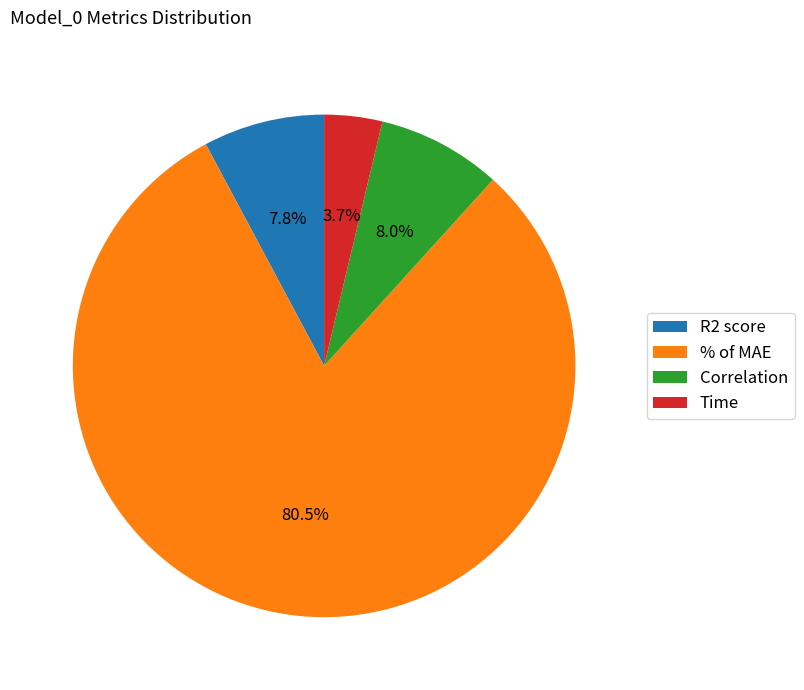

Is there any slice that represents more than half of the pie?

Yes